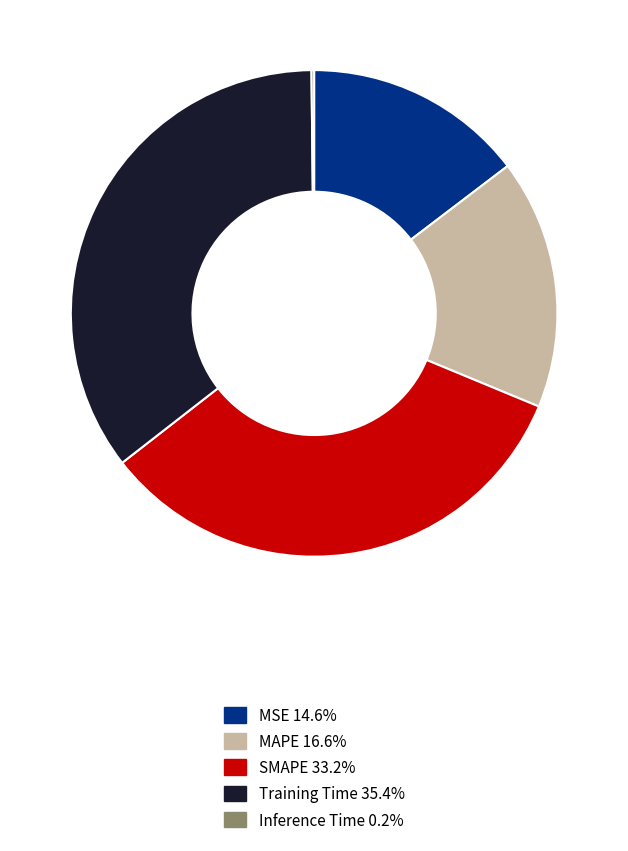

Is the sum of SMAPE and MSE greater than half?

No